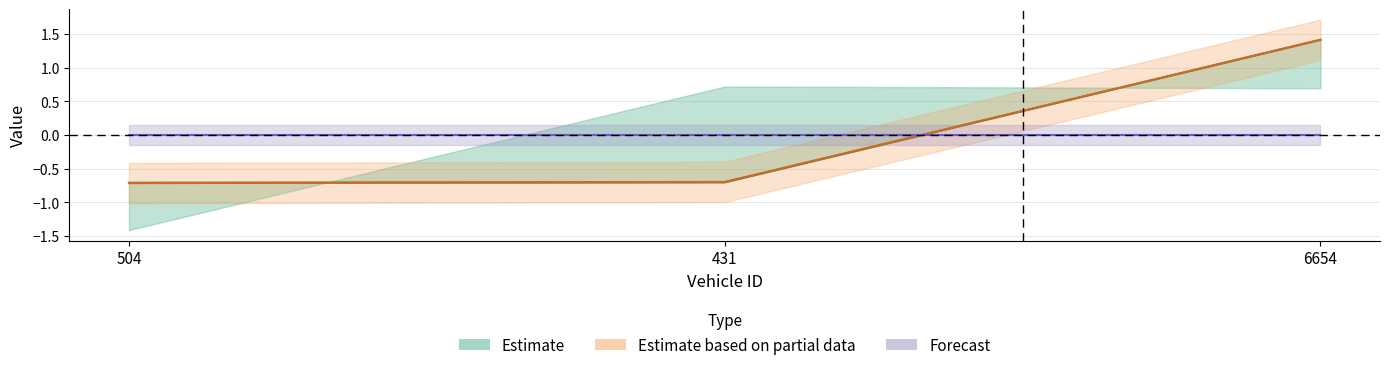

Reading left to right, list all the values displayed in this chart.

entry: 504=-0.7	431=-0.7	6654=1.4
mid: 504=-0.7	431=-0.7	6654=1.4
instspeed: 504=0.0	431=0.0	6654=0.0